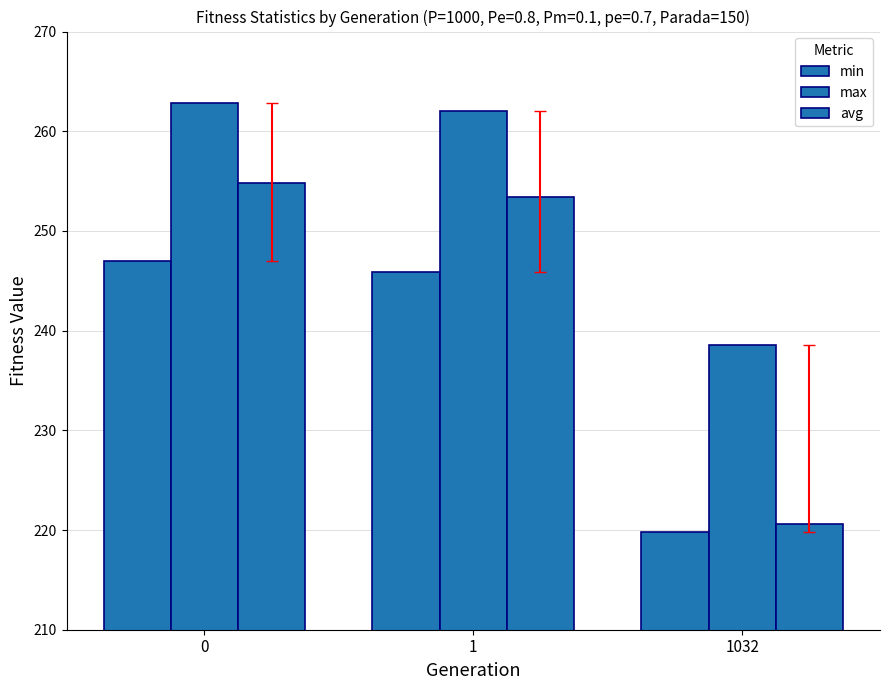

What is the average value of the max series?

254.5